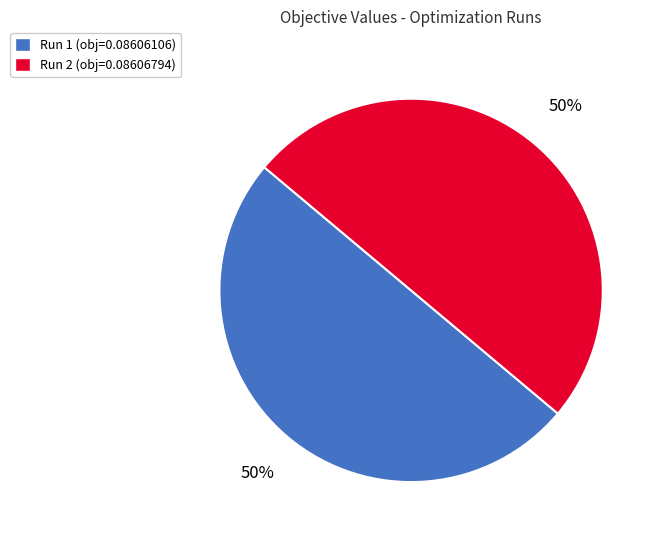

Is it true that Run 1 is 41% of the pie?

False